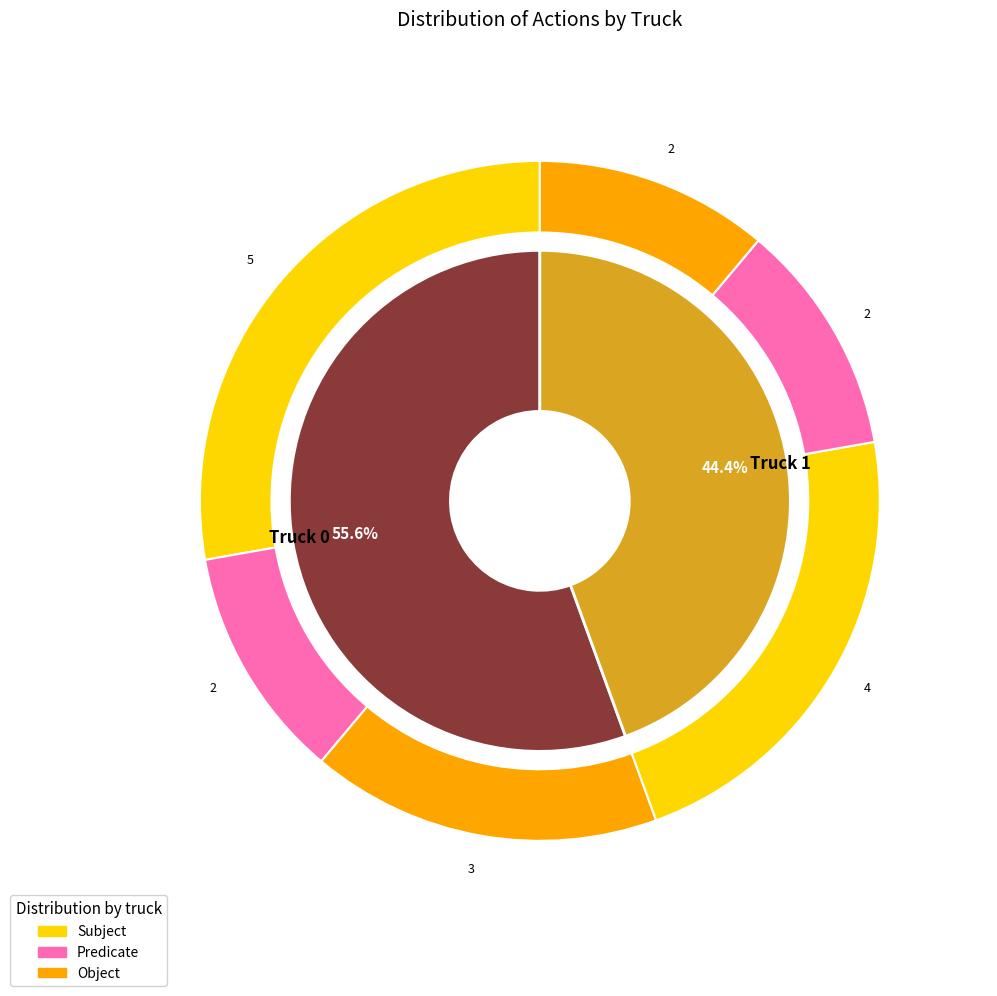

To the nearest percent, what is the difference between the Truck 0 and Truck 1 slice percentages?

11%